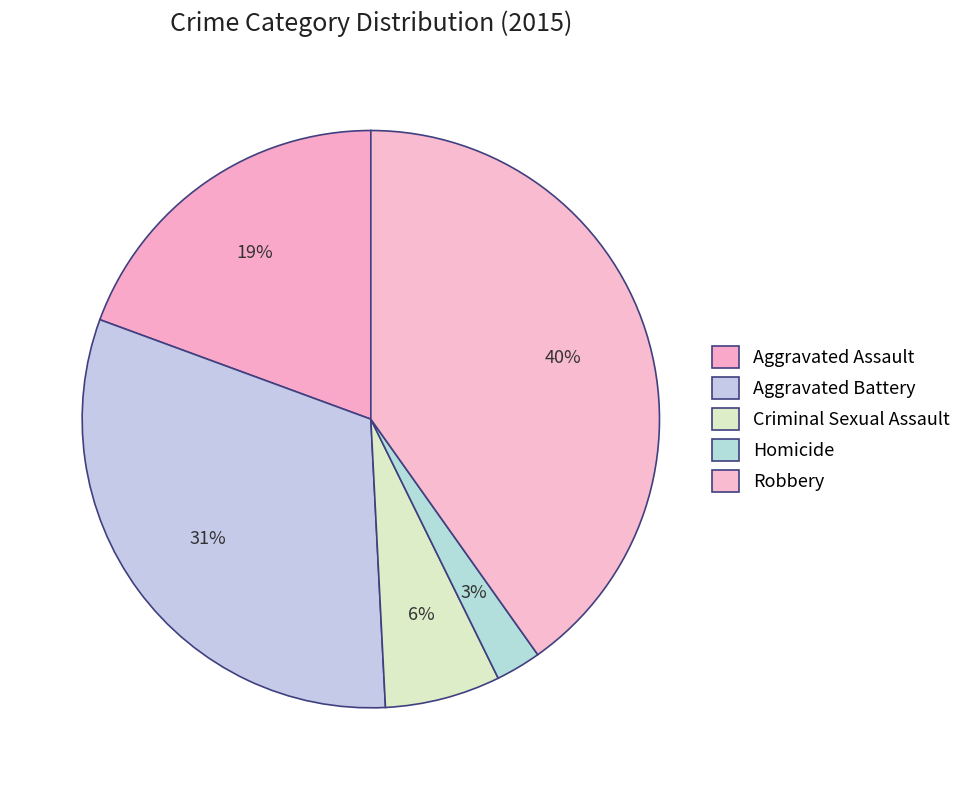

How many slices are in this pie chart?

5